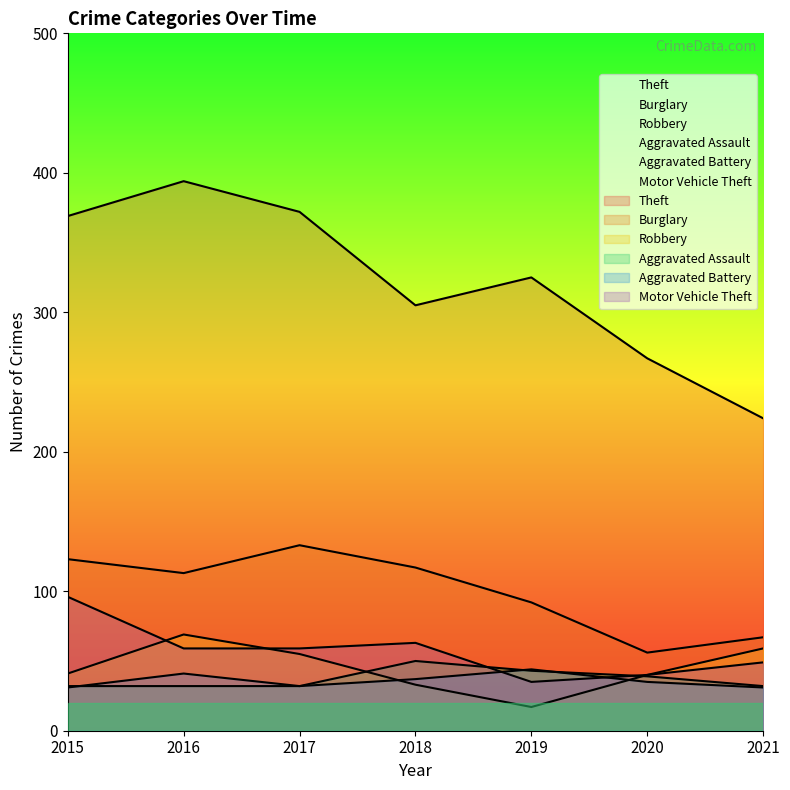

What is the difference between the highest and lowest values at 2018?

272